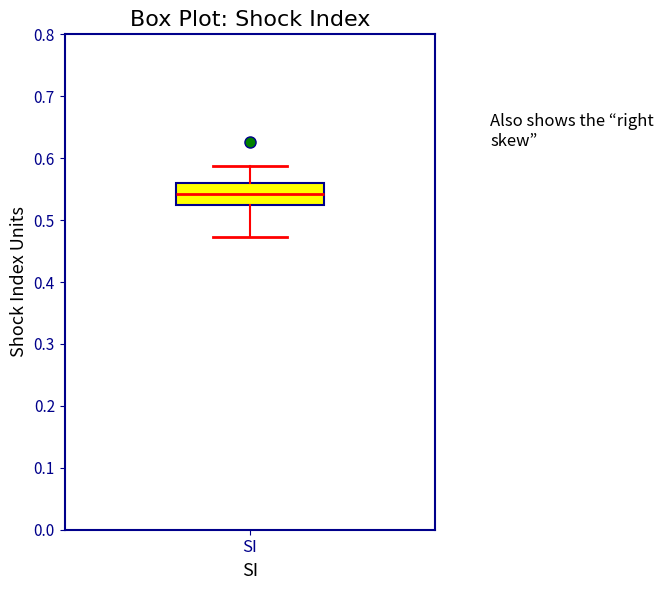

Transcribe this box plot: give where the median line is, the range the box spans, and where the two whiskers end, as read against the y-axis. The values are not printed on the chart, so give them approximately, as read against the axis.

median 0.54, box 0.52 to 0.56, whiskers 0.47 to 0.59